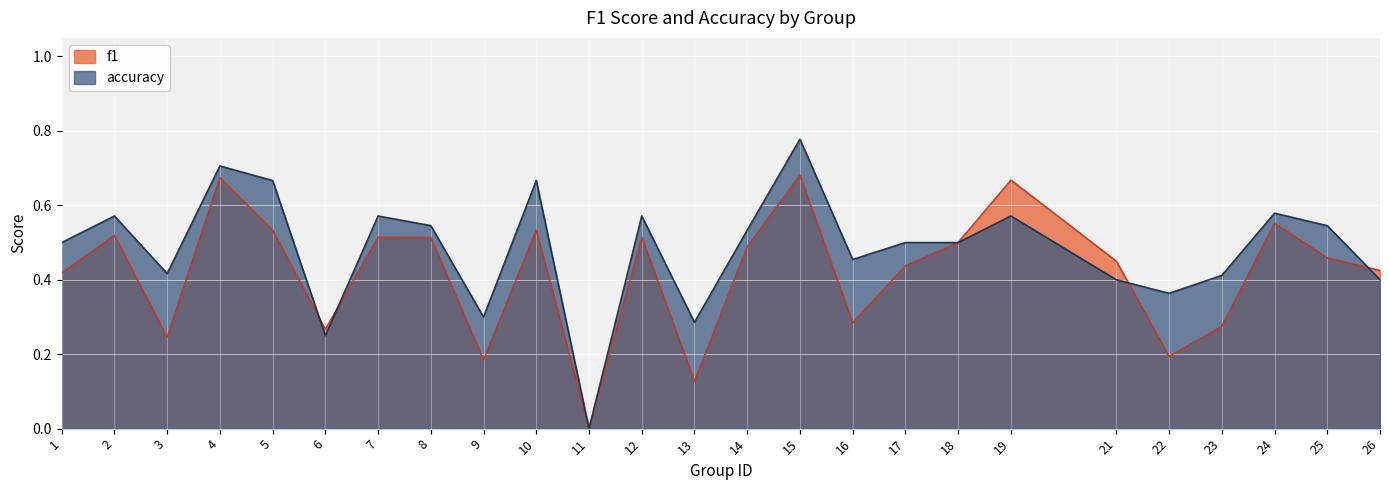

What are all the series names shown in the legend?

f1, accuracy